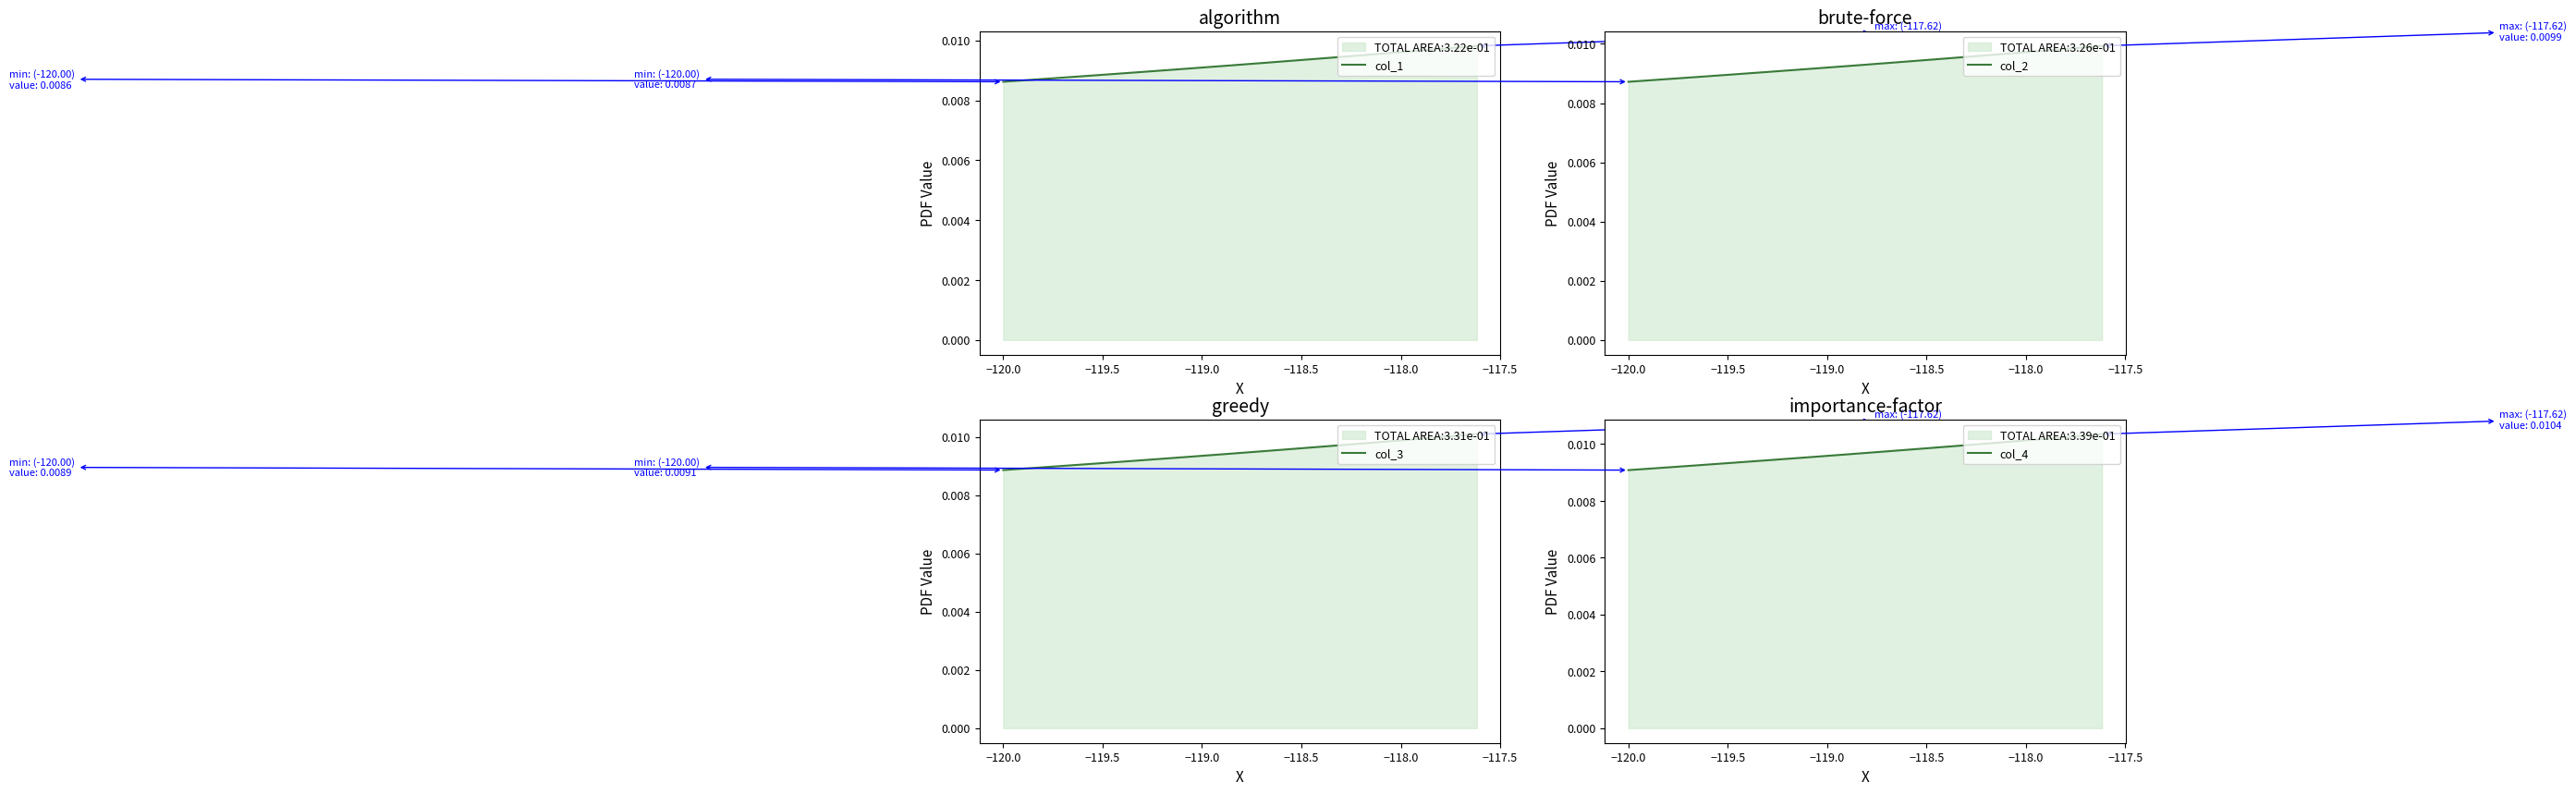

What is the sum of all col_4 values?

0.3